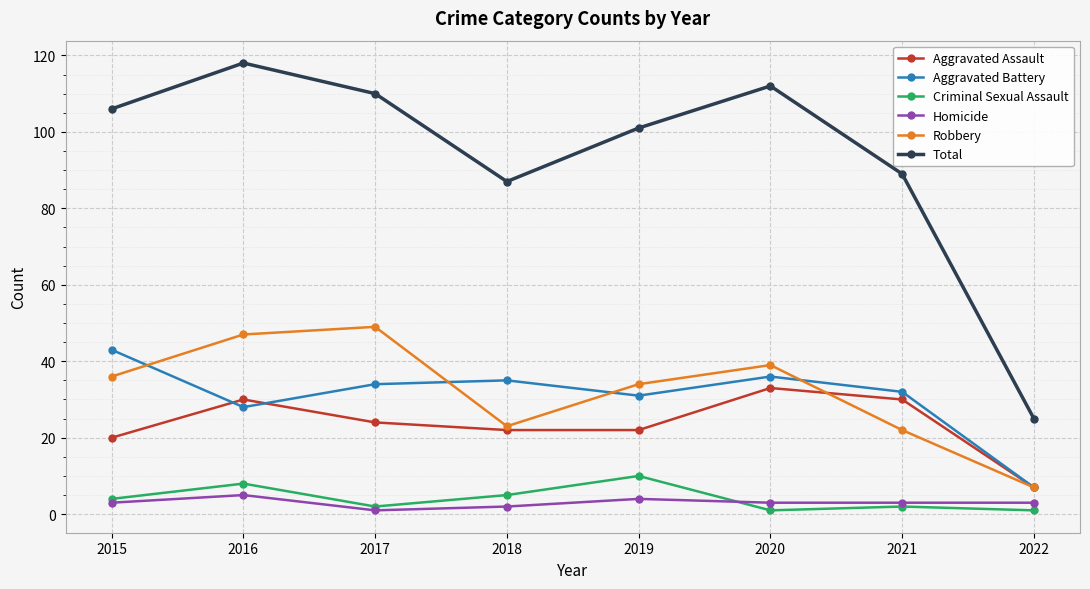

True or false: Aggravated Battery and Criminal Sexual Assault intersect in this chart.

False